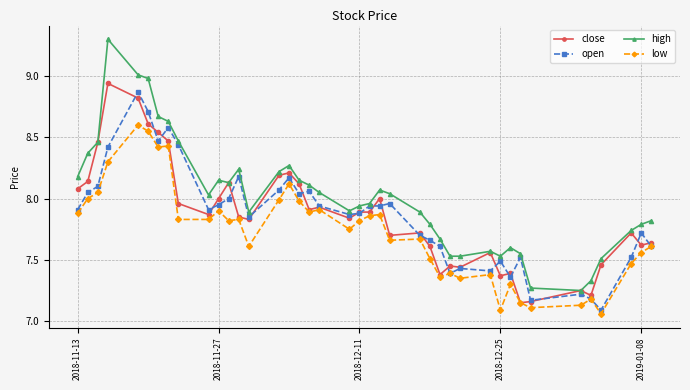

Which series has the largest range (max minus min)?

high